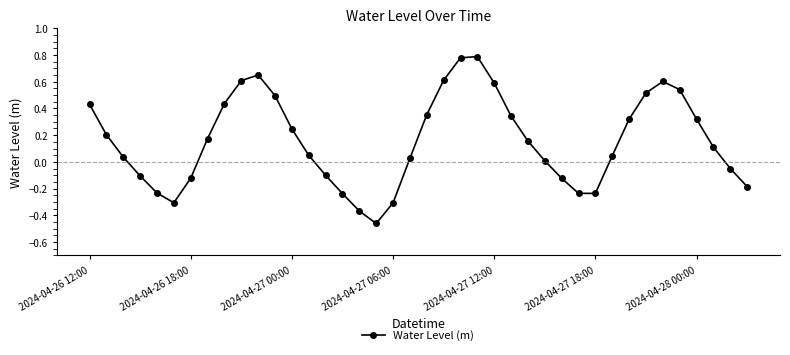

How many lines are shown in the chart?

1